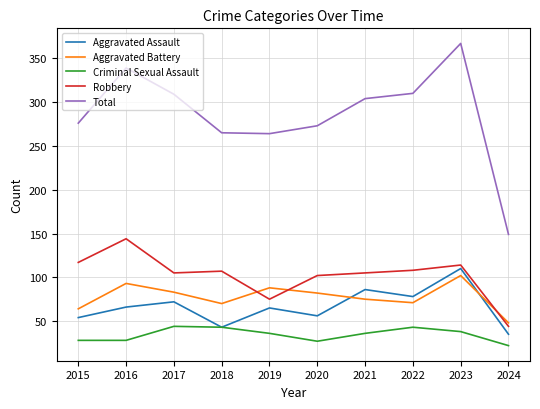

Where is Aggravated Battery nearest to the value 75?

2021